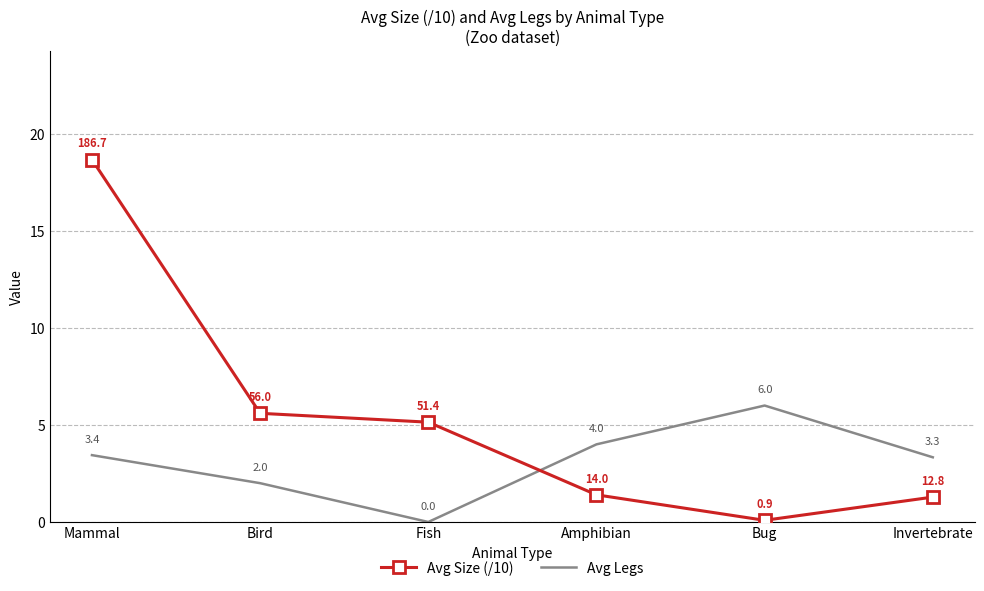

List the labels in order of Avg Size (/10) value, largest first.

Mammal, Bird, Fish, Amphibian, Invertebrate, Bug